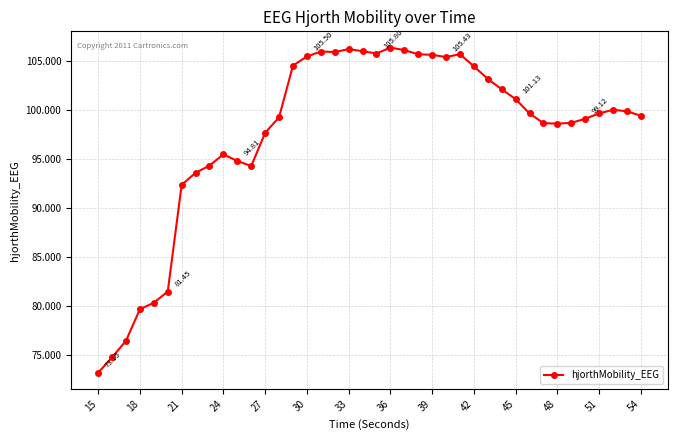

What is the difference between the second highest and minimum values?

33.1